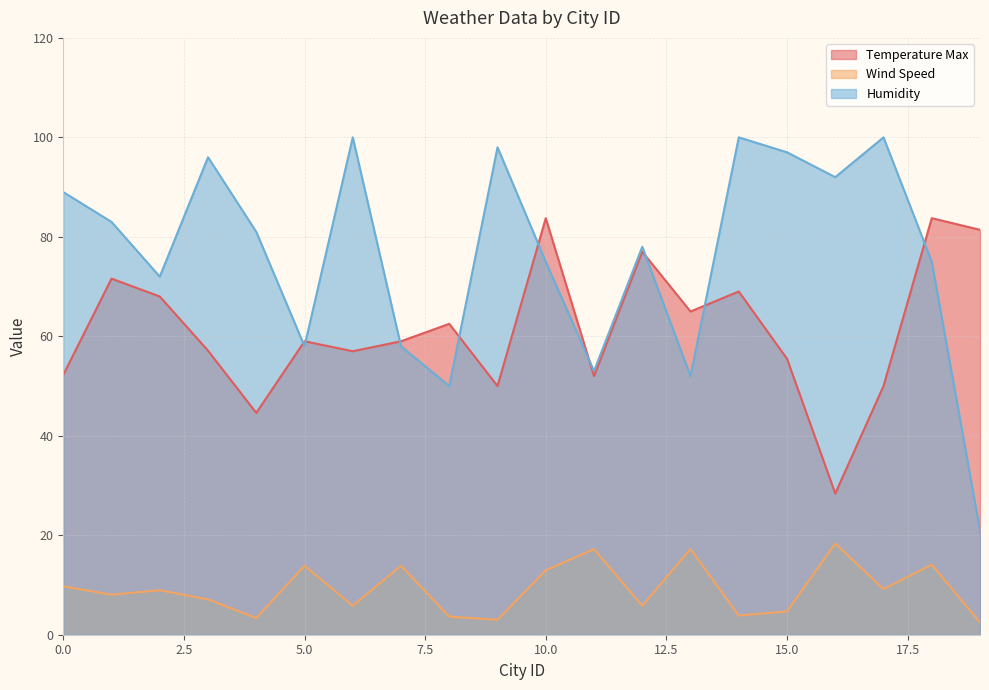

True or false: Wind Speed and Temperature Max cross at least once.

False